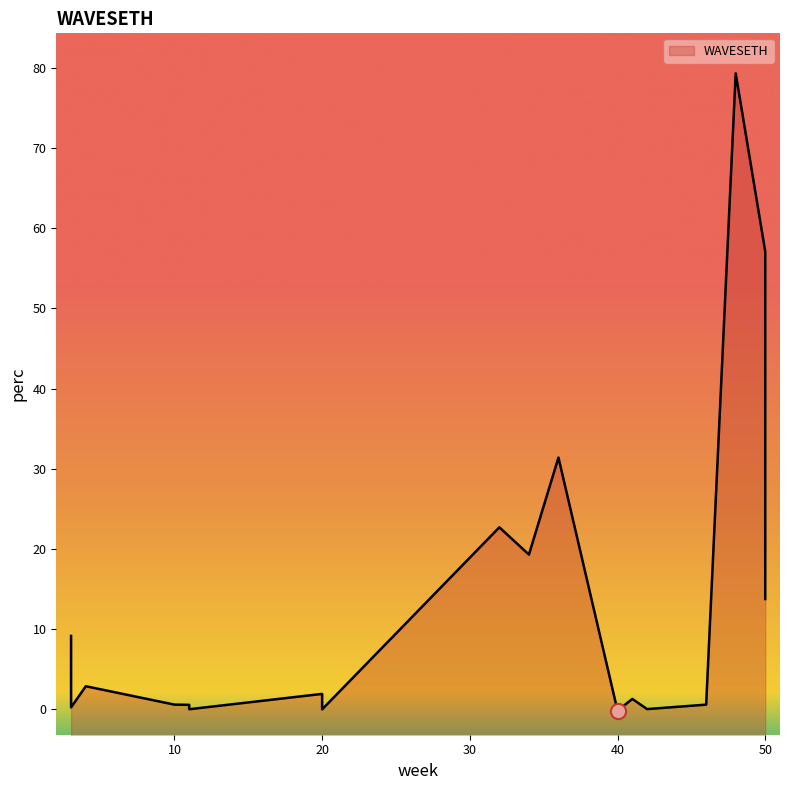

What is the change in value from 48 to 40?

-79.6